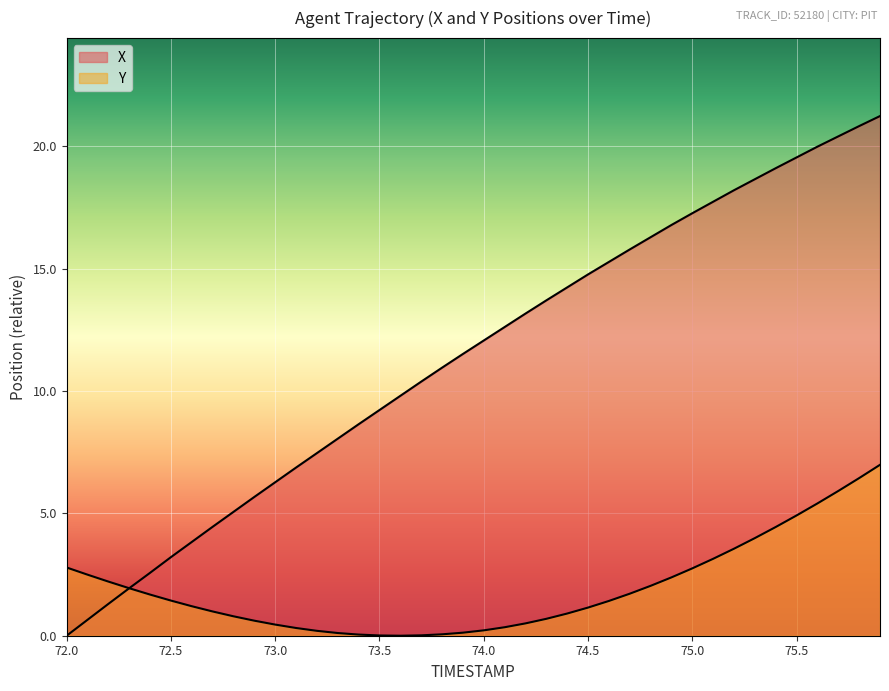

How many series are shown in this chart?

2